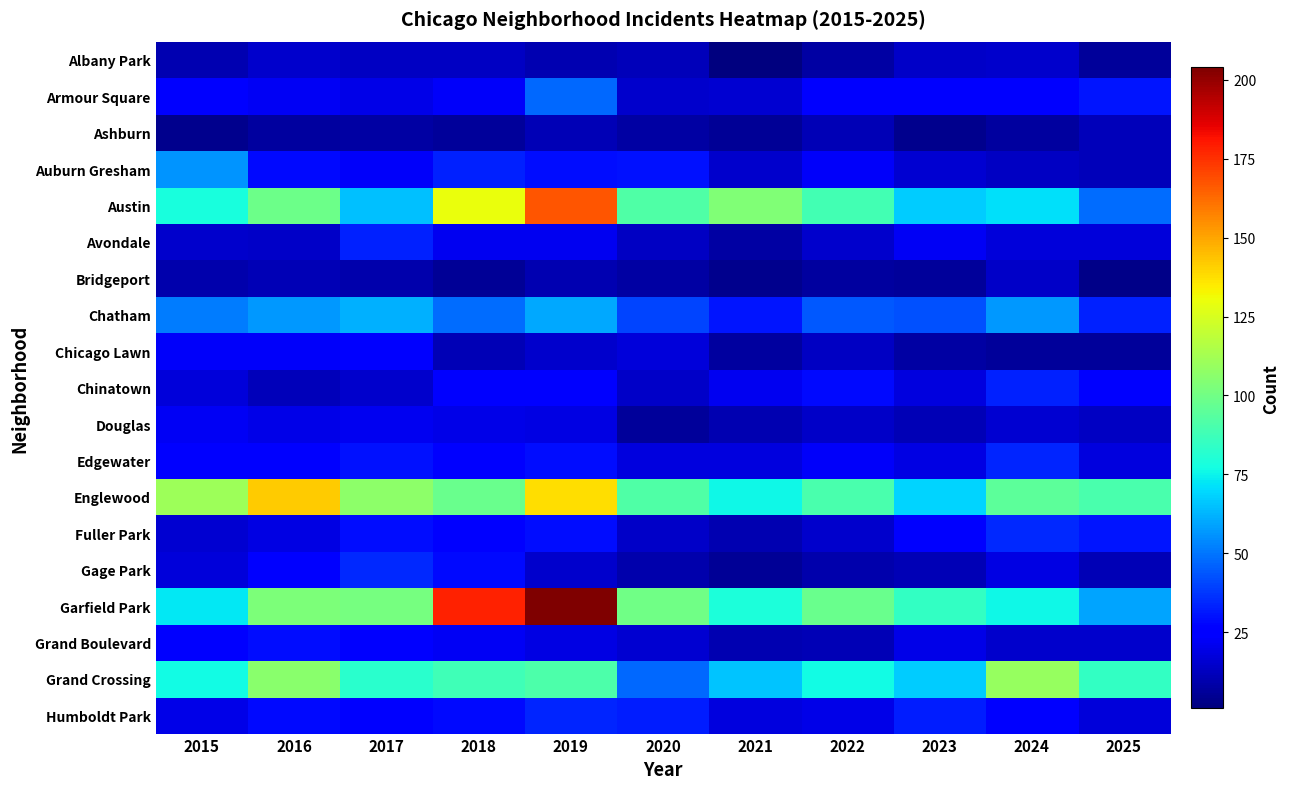

Which label corresponds to the smallest value in the chart?

2021